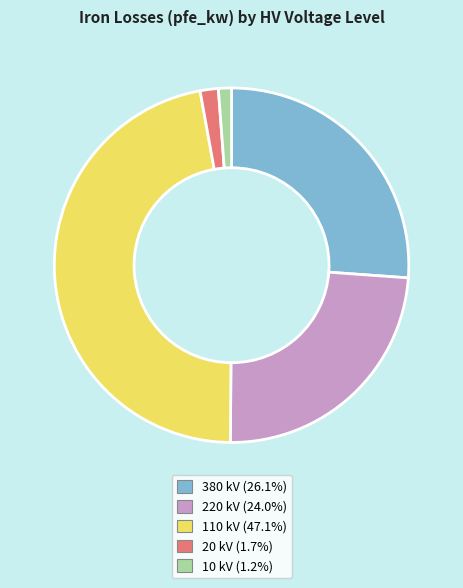

Which slice is the largest?

110 kV